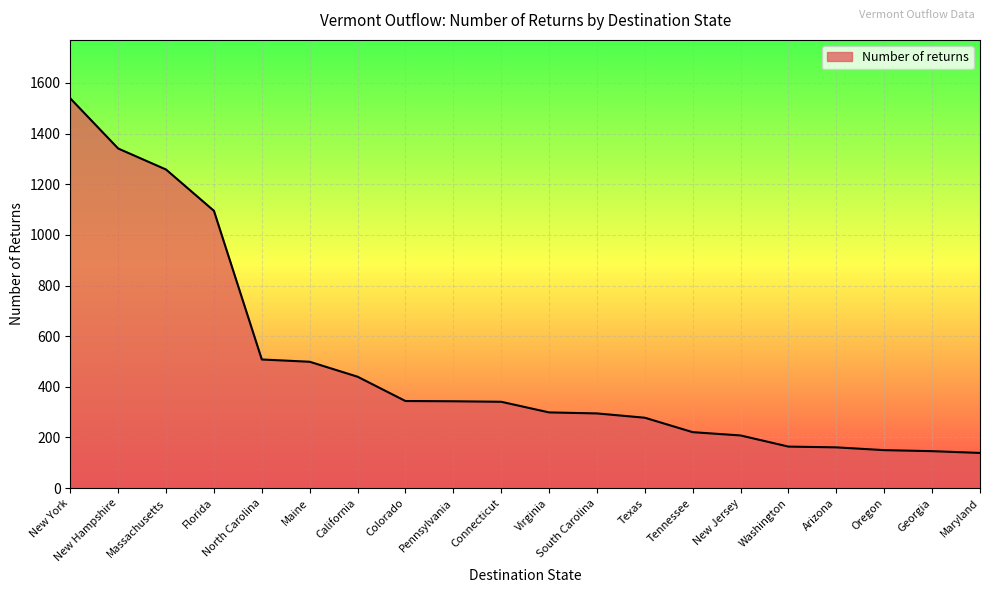

What is the change in value from Washington to Georgia?

-18